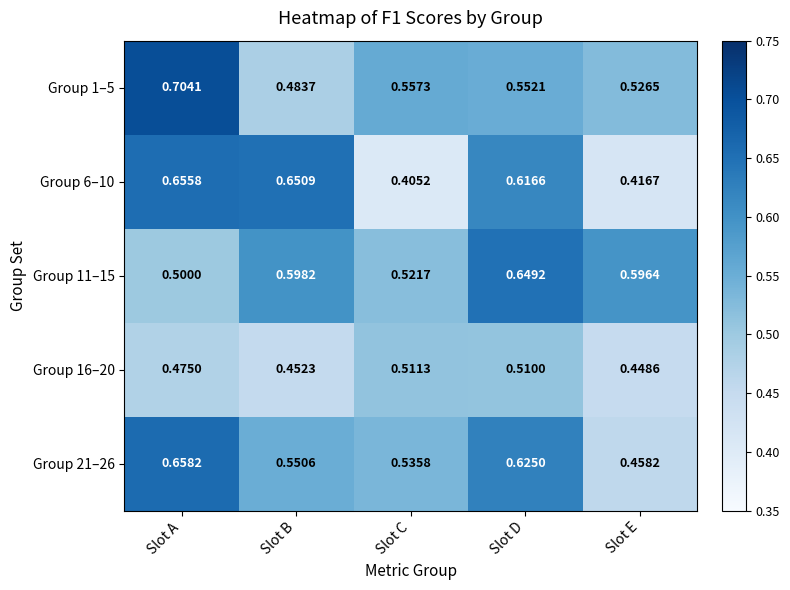

Which category has the highest value in the Group 16–20 series?

Slot C